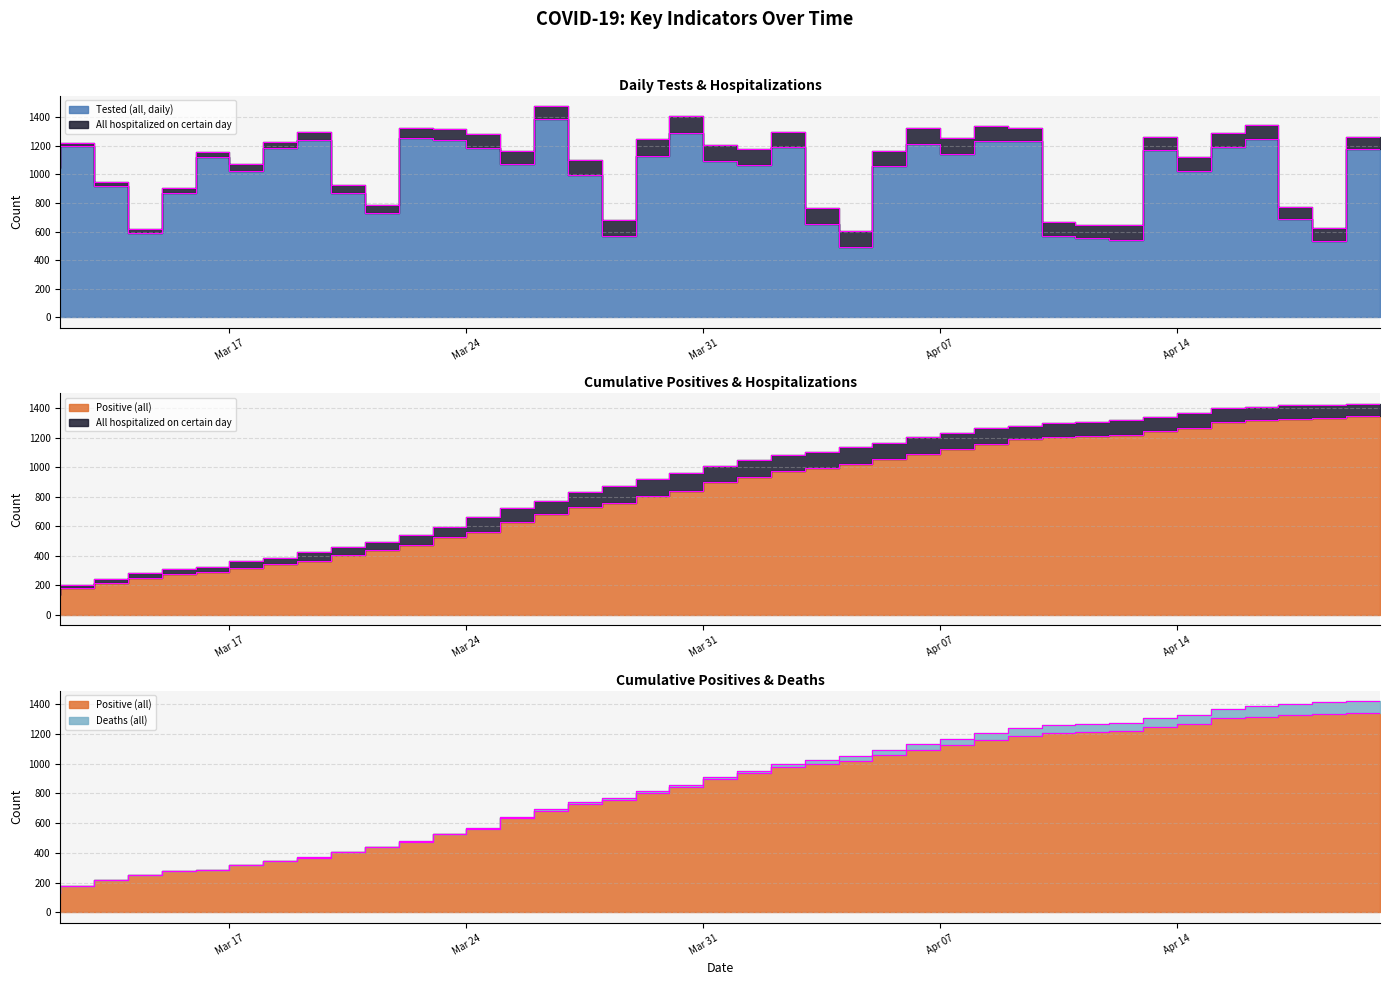

What is the difference between the second highest and second lowest values in the Tested (all, daily) series?

751